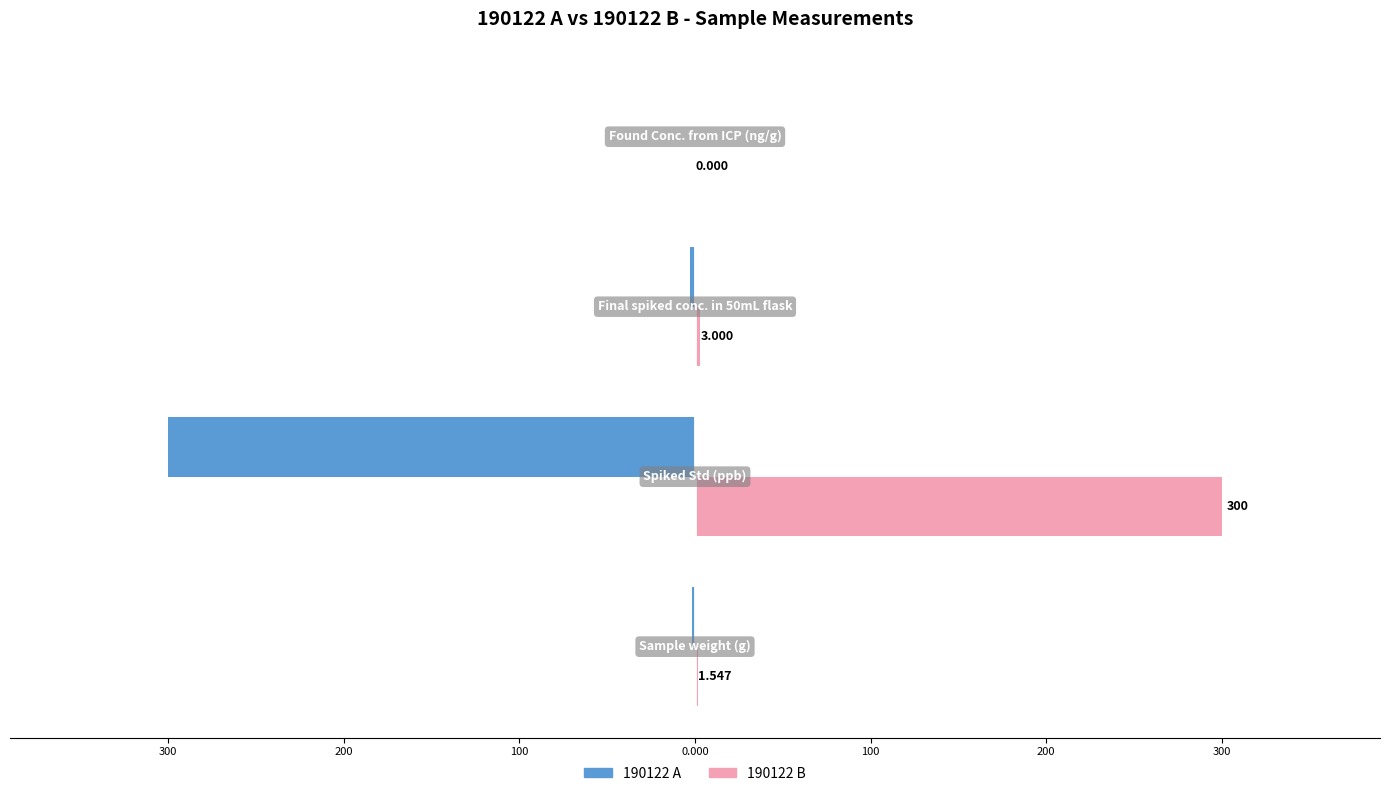

What are all the series names shown in the legend?

190122 A, 190122 B